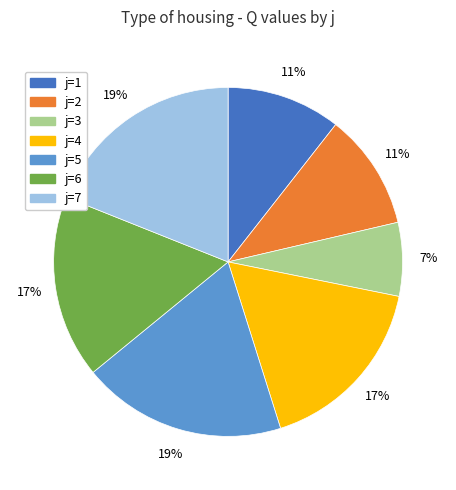

Count the number of slices in the pie.

7